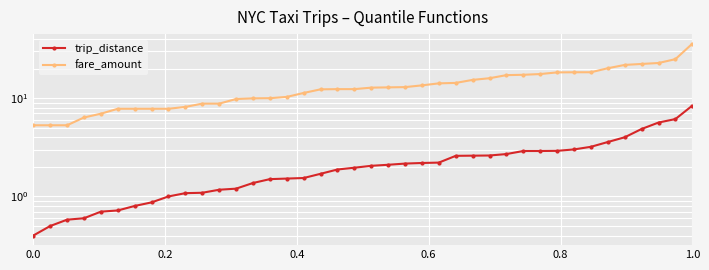

What is the value of the fare_amount point at the 15th from the left?

10.0